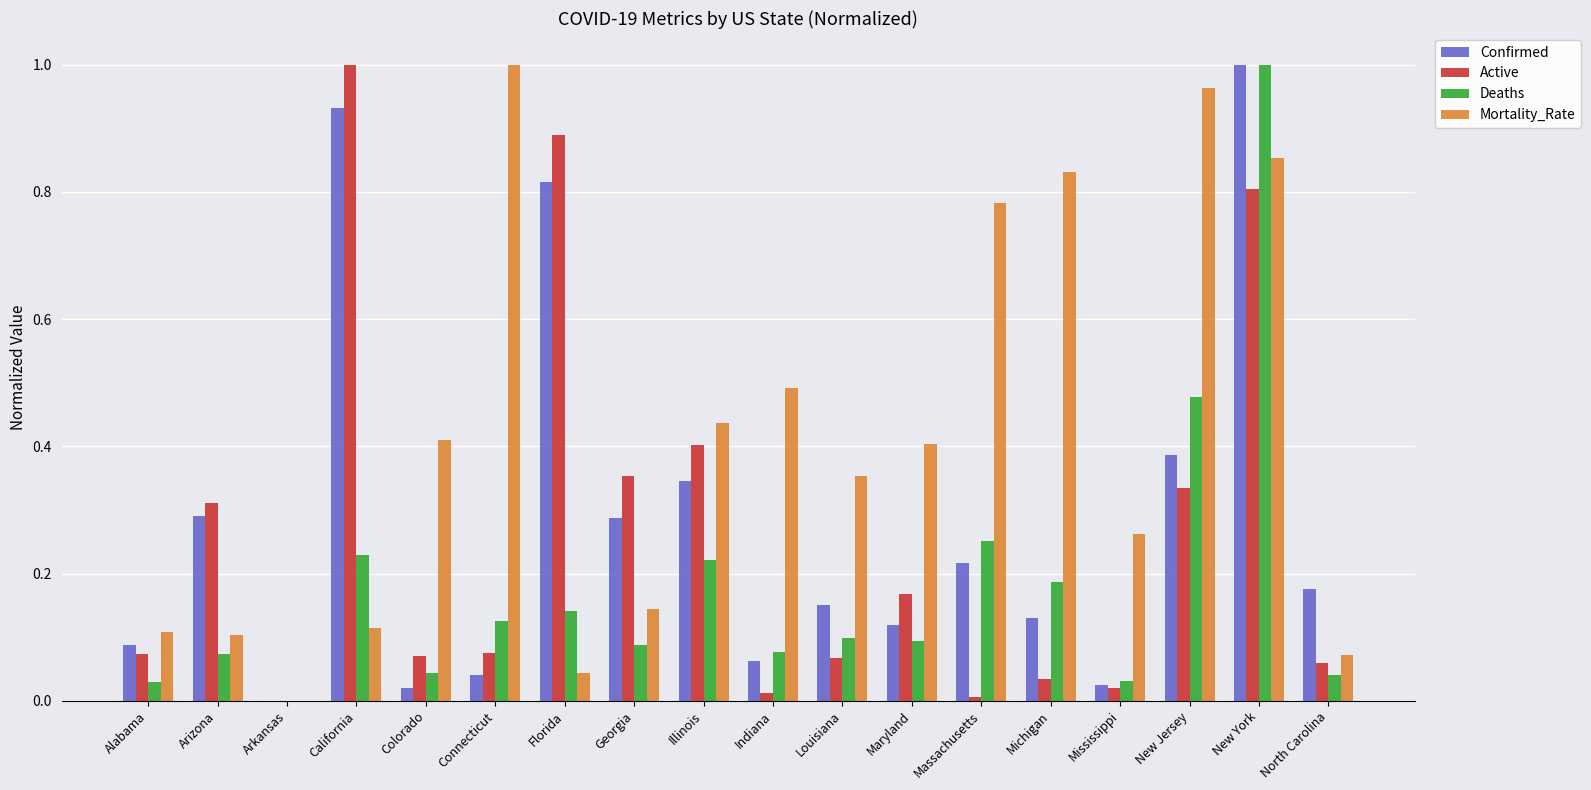

True or false: Active has a value of 0.0 at Mississippi.

True